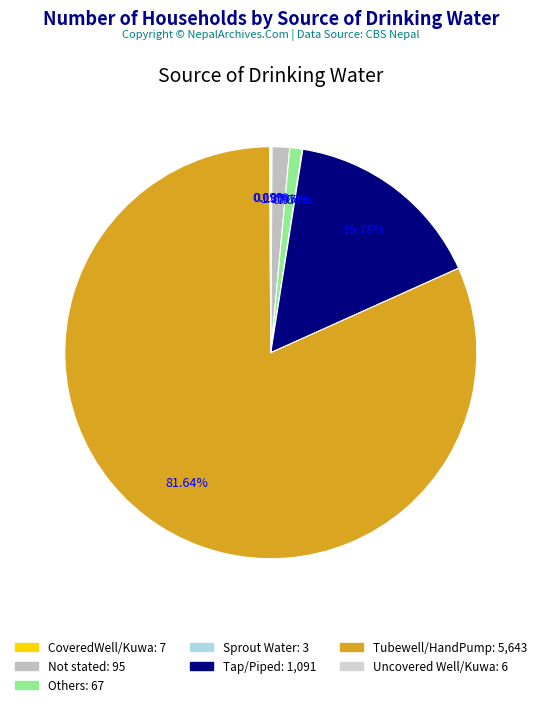

To the nearest percent, what portion does Tap/Piped represent?

16%